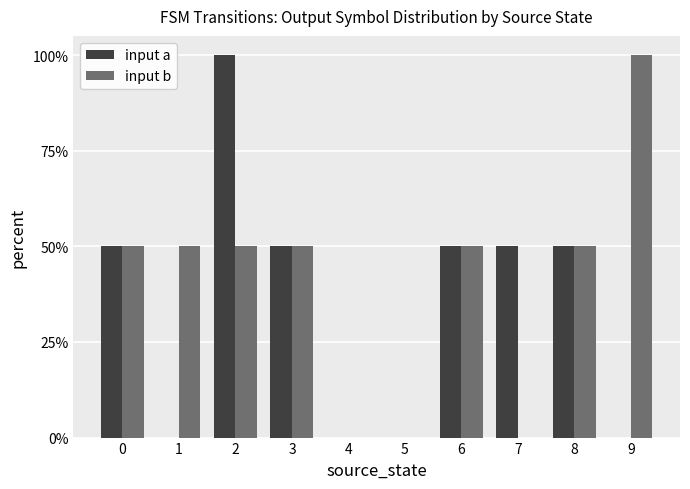

What is the difference between the maximum and minimum values in the input b series?

1.0